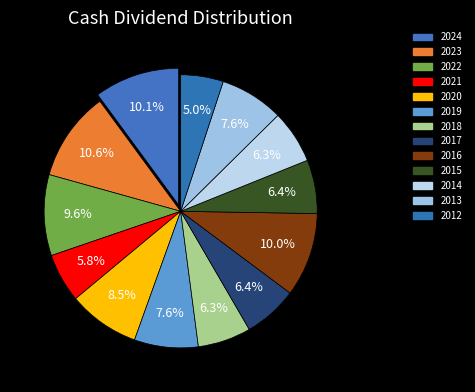

What percentage is NOT represented by 2023?

89.4%